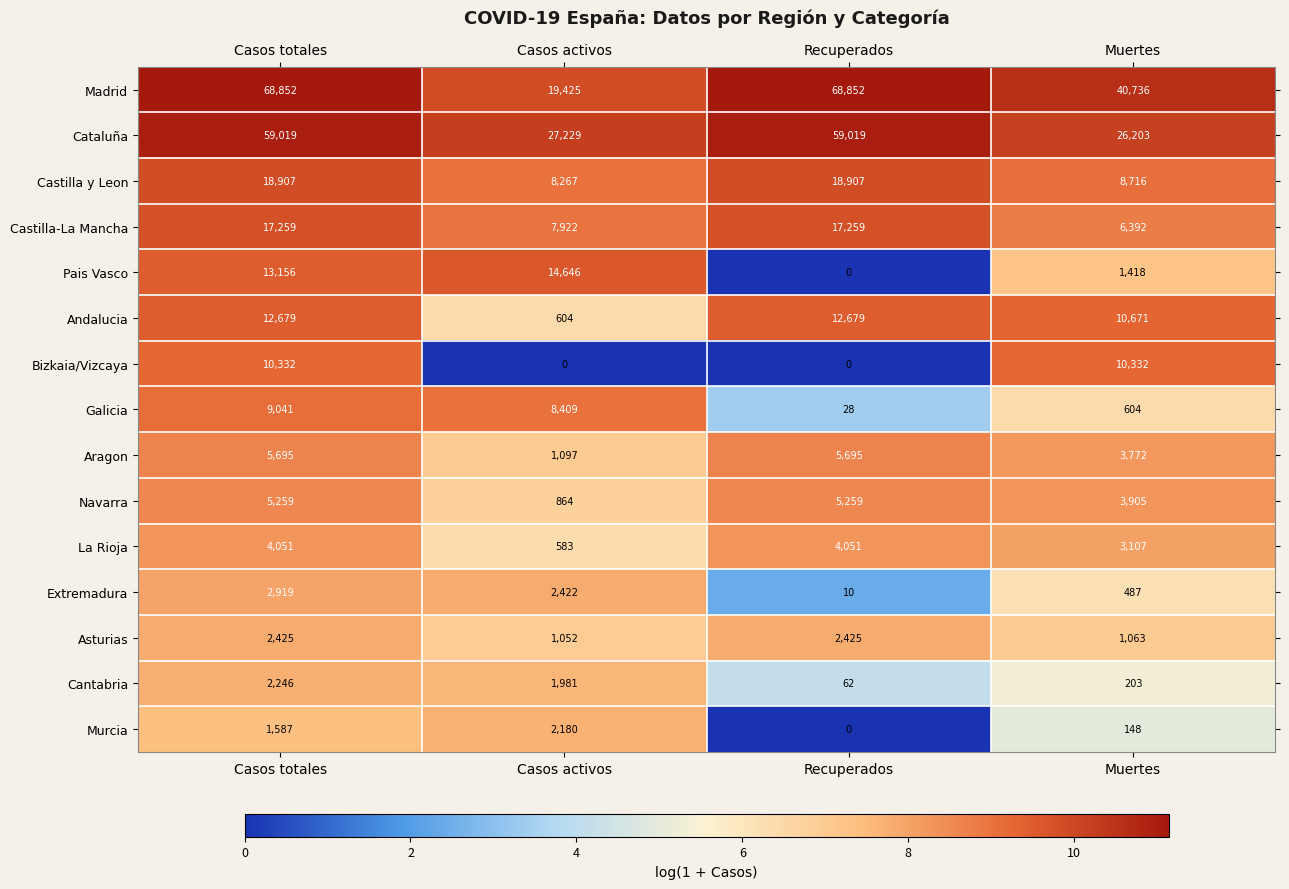

Which category has the lowest value in the Castilla y Leon series?

Casos activos